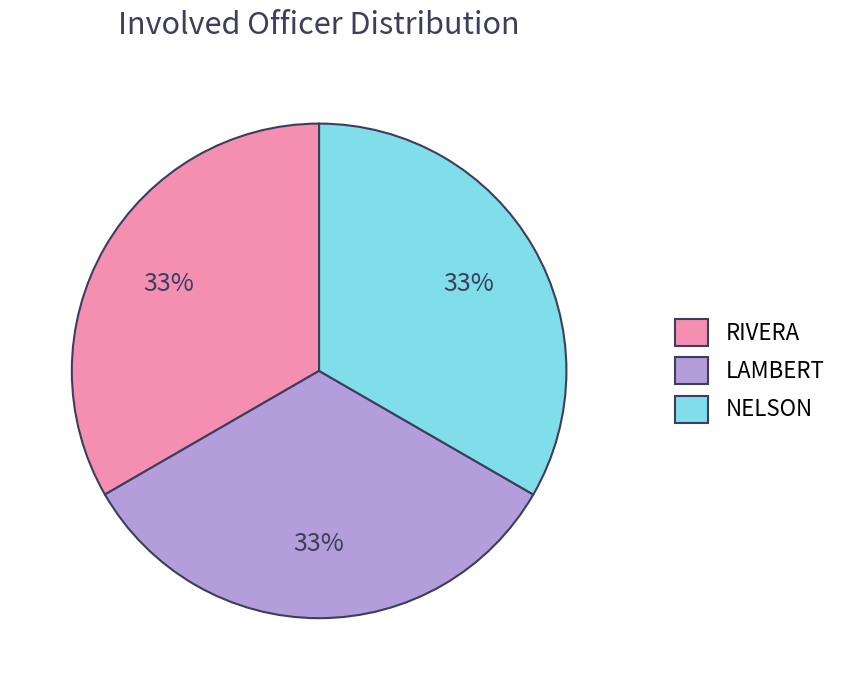

To the nearest percent, what is the difference between the largest and smallest slice percentages?

0%